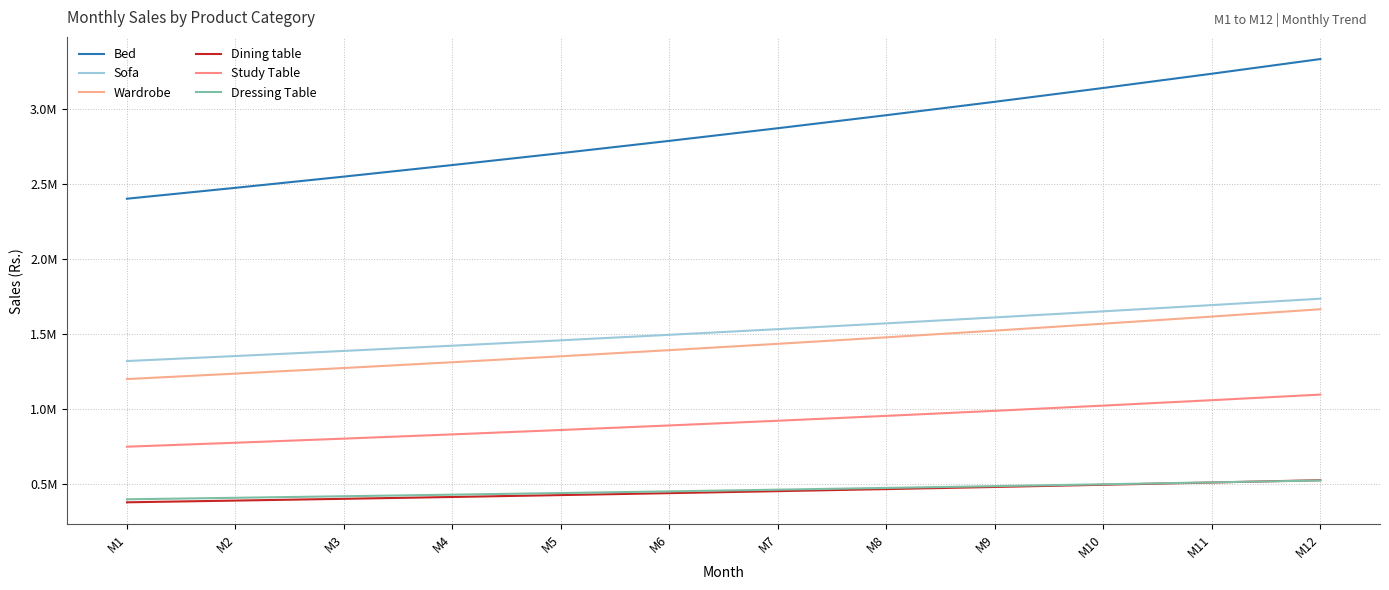

What is the difference between the highest and lowest values at M9?

2562853.2